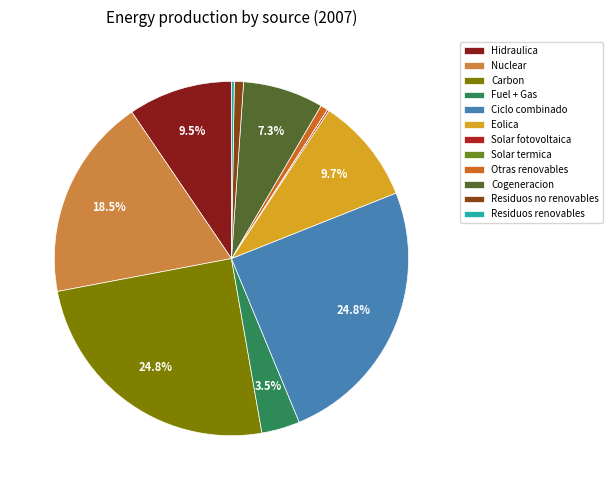

Approximately how many times larger is the value at Eolica compared to Otras renovables?

14.4